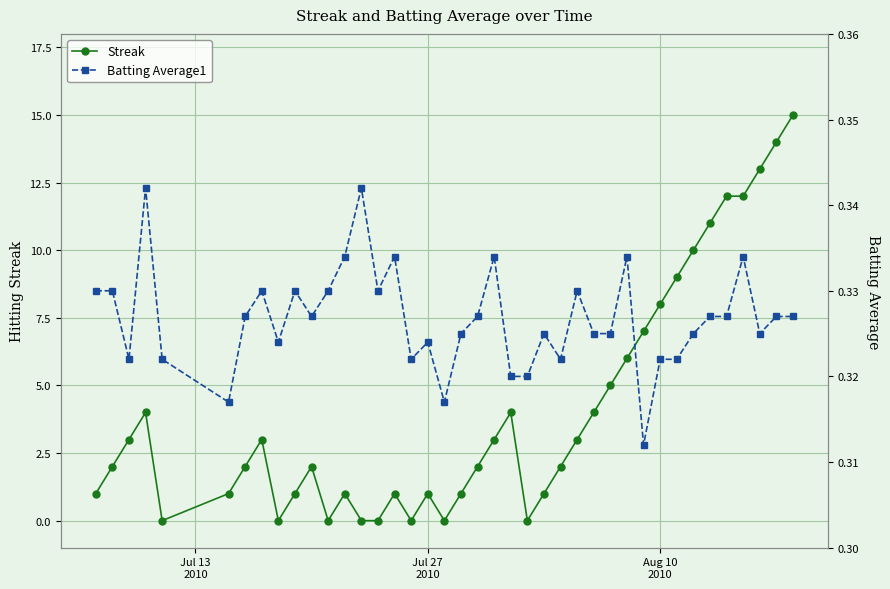

What is the sum of all Streak values?

164